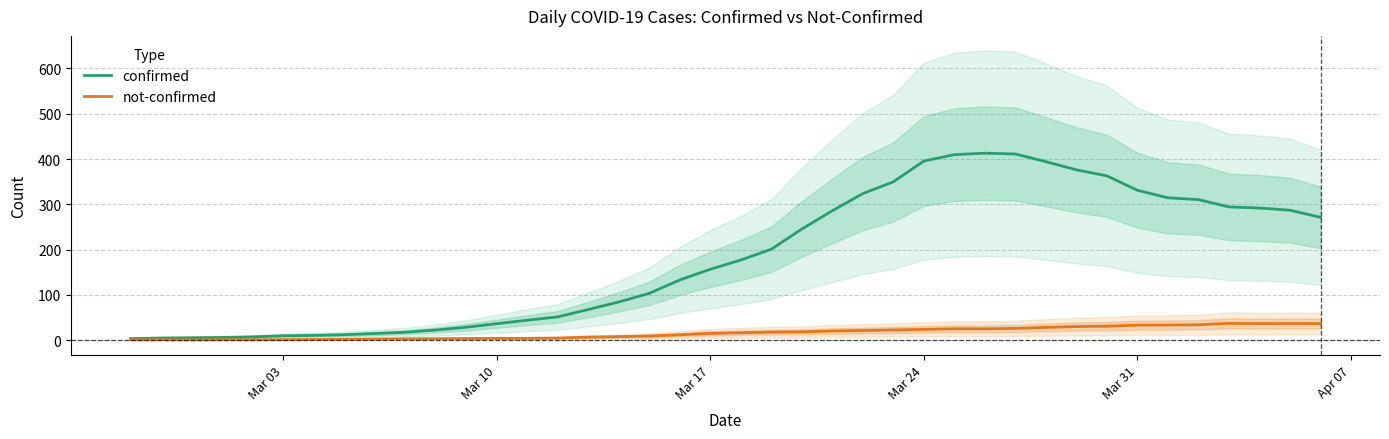

What is the difference between the maximum and minimum values in the confirmed series?

409.4